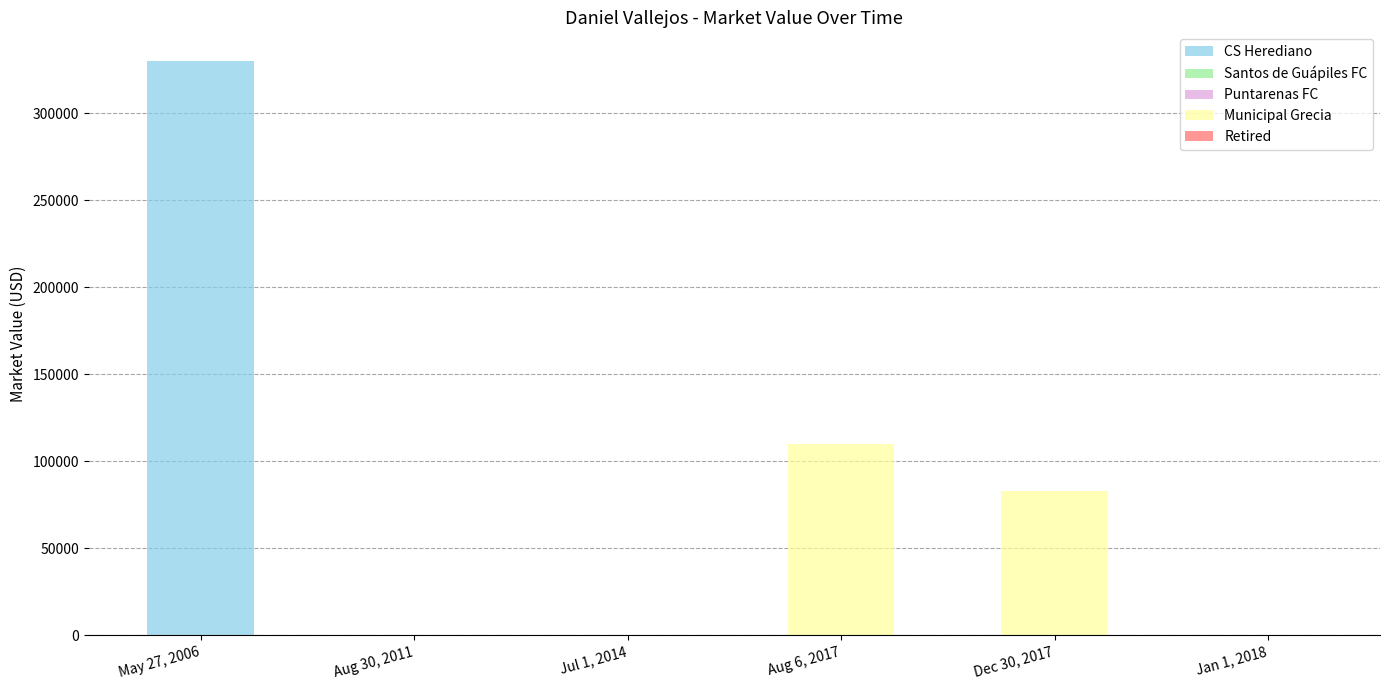

List the labels in order of value, smallest first.

Aug 30, 2011, Jul 1, 2014, Jan 1, 2018, Dec 30, 2017, Aug 6, 2017, May 27, 2006